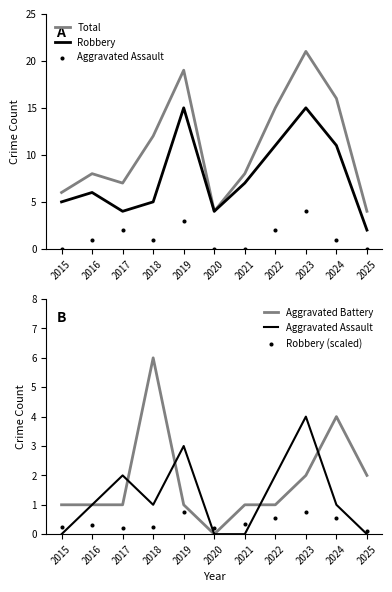

Which series has the largest Y range (max minus min)?

Total